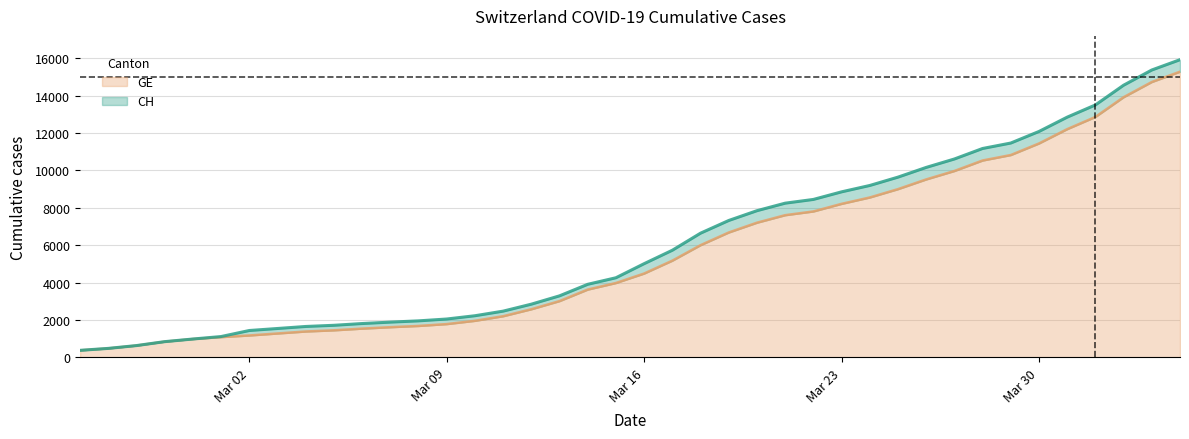

What is the highest value of the GE series?

15284